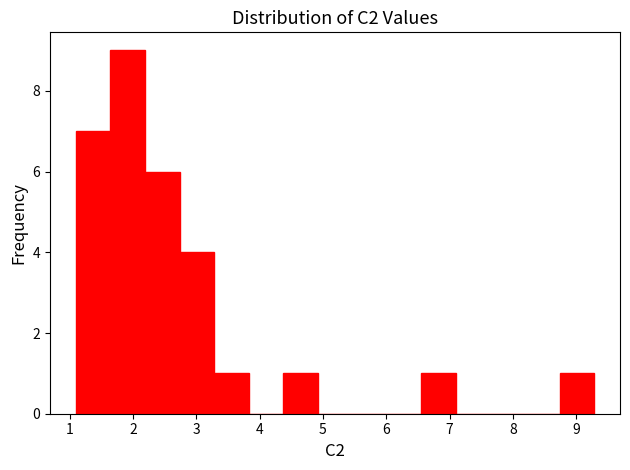

What is the height of the bar covering 6.6 to 7.1 on the x-axis? Neither the bar edges nor the heights are printed on the chart, so give them approximately, as read against the axes.

1